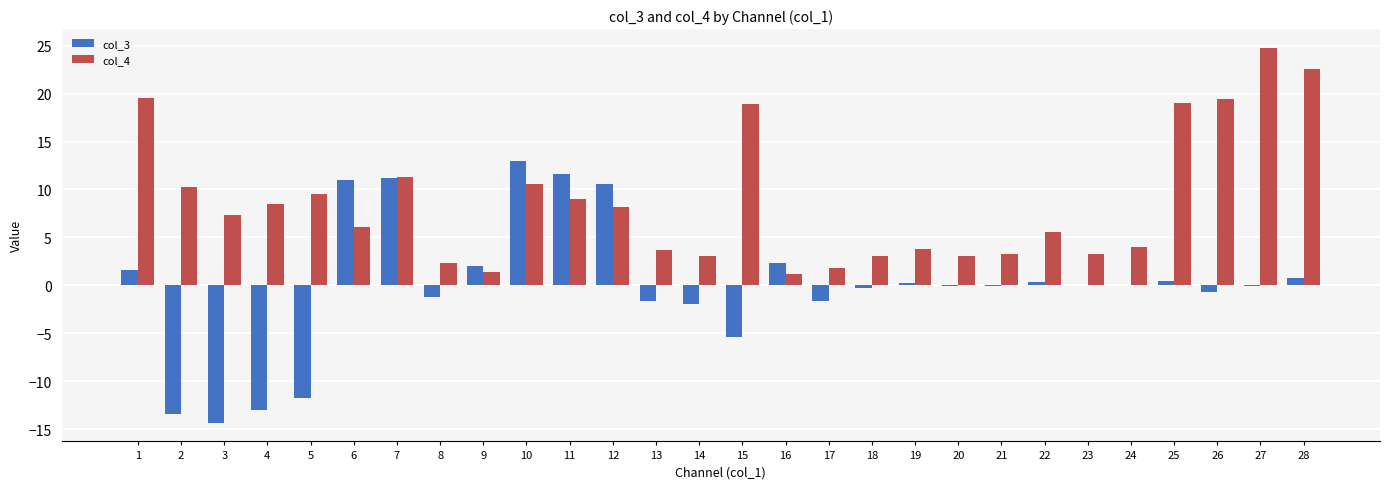

What is the maximum value shown in the chart?

24.8